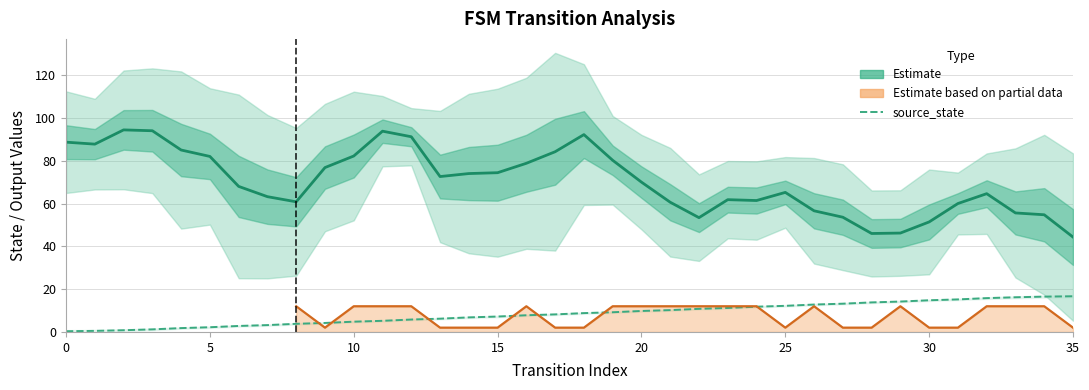

True or false: source_state has a value of 9 at 18.

True